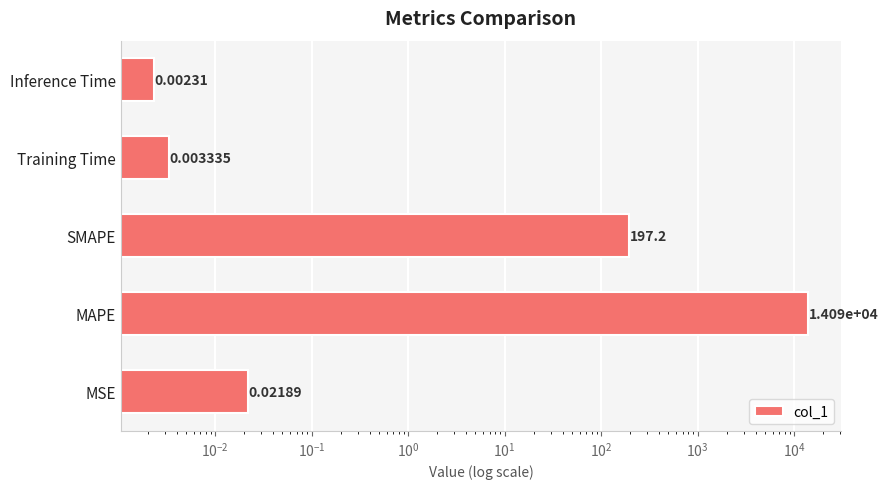

What is the sum of all values?

14292.0